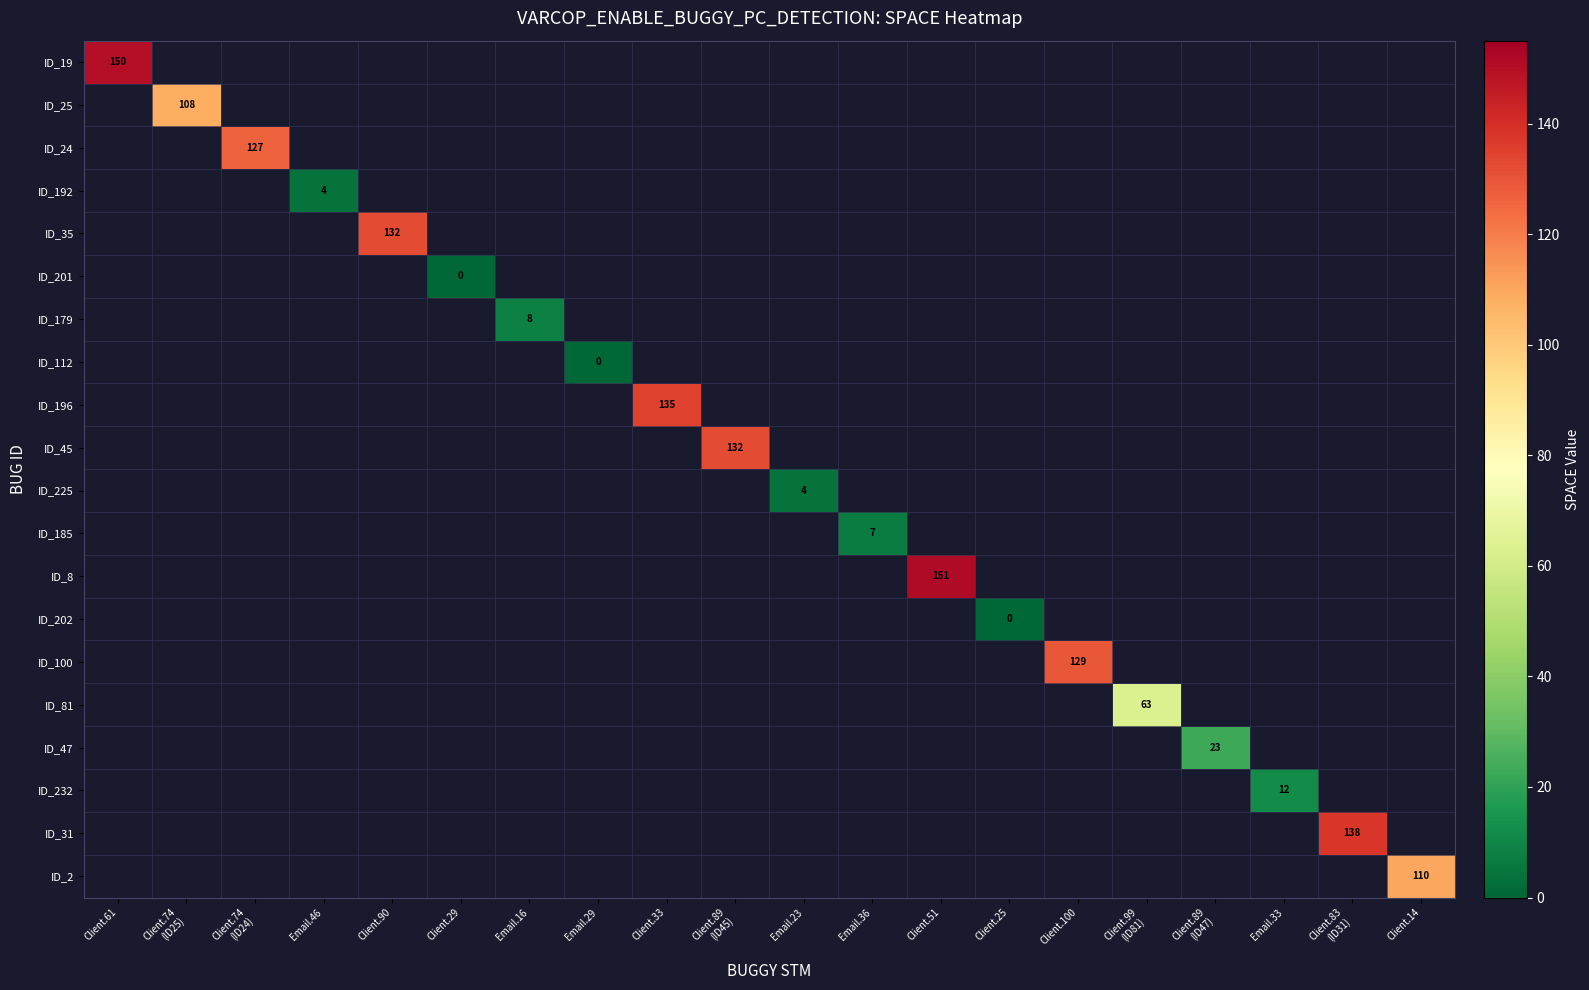

Which category has the highest value across all series?

Client.51